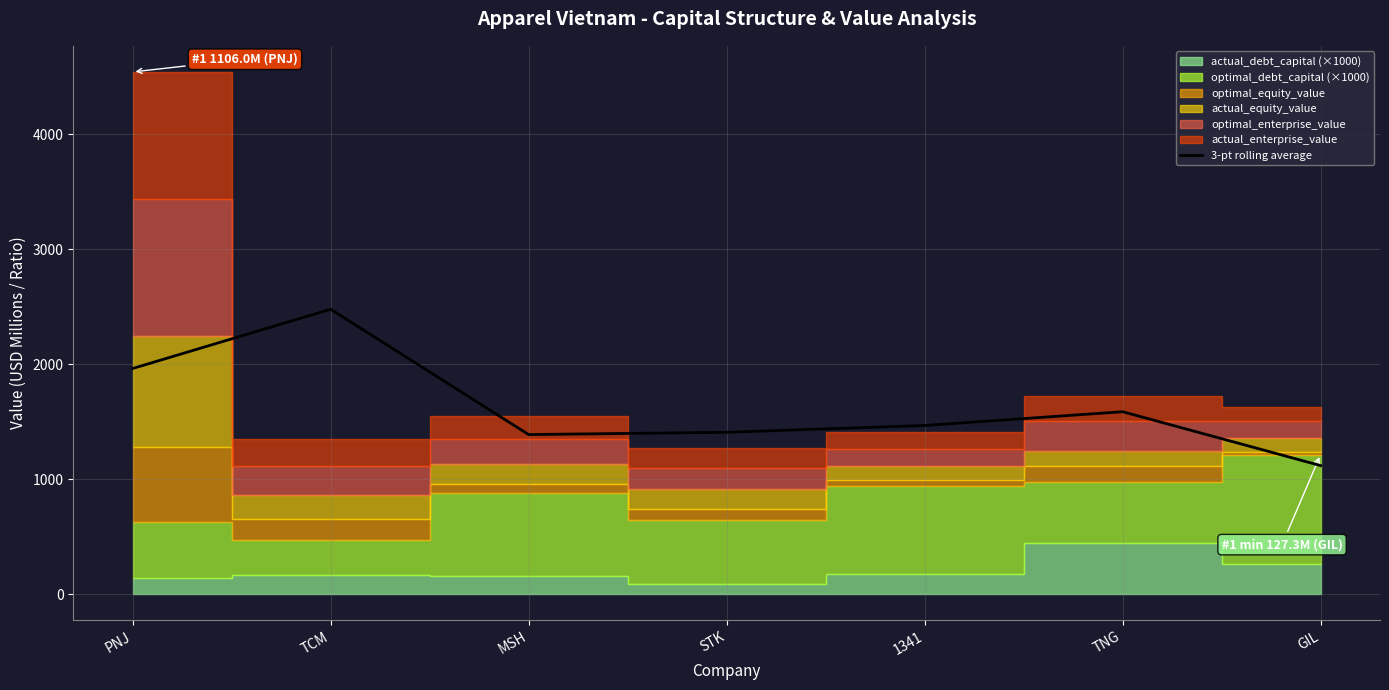

Does the chart display data point markers on the line(s)?

No